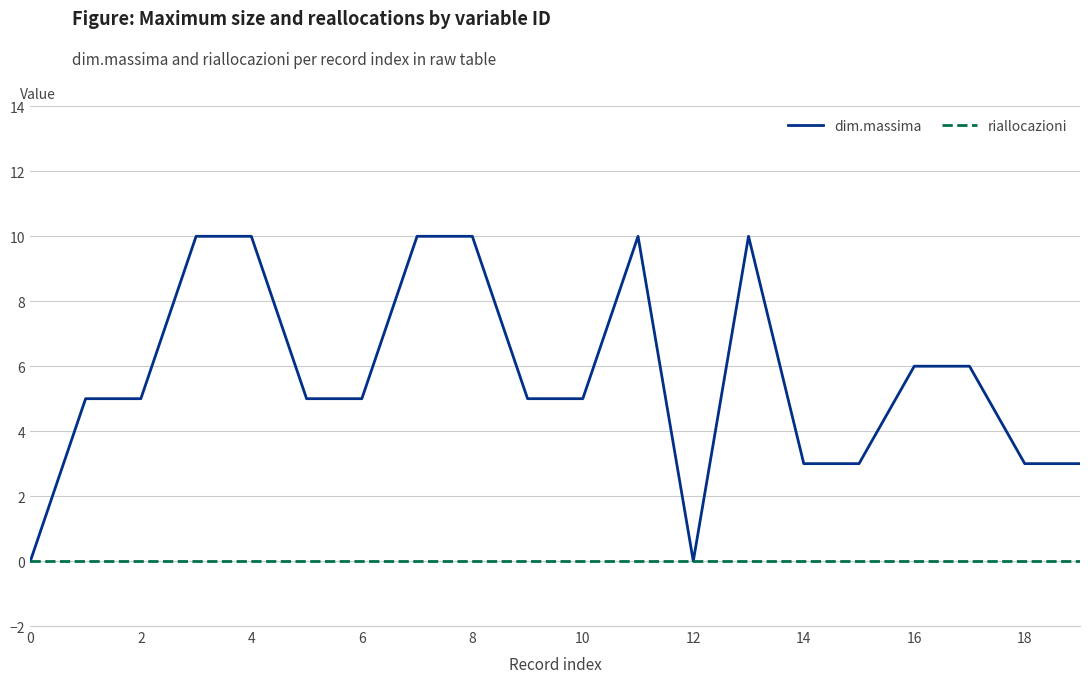

List the series in order of their peak value, highest first.

dim.massima, riallocazioni